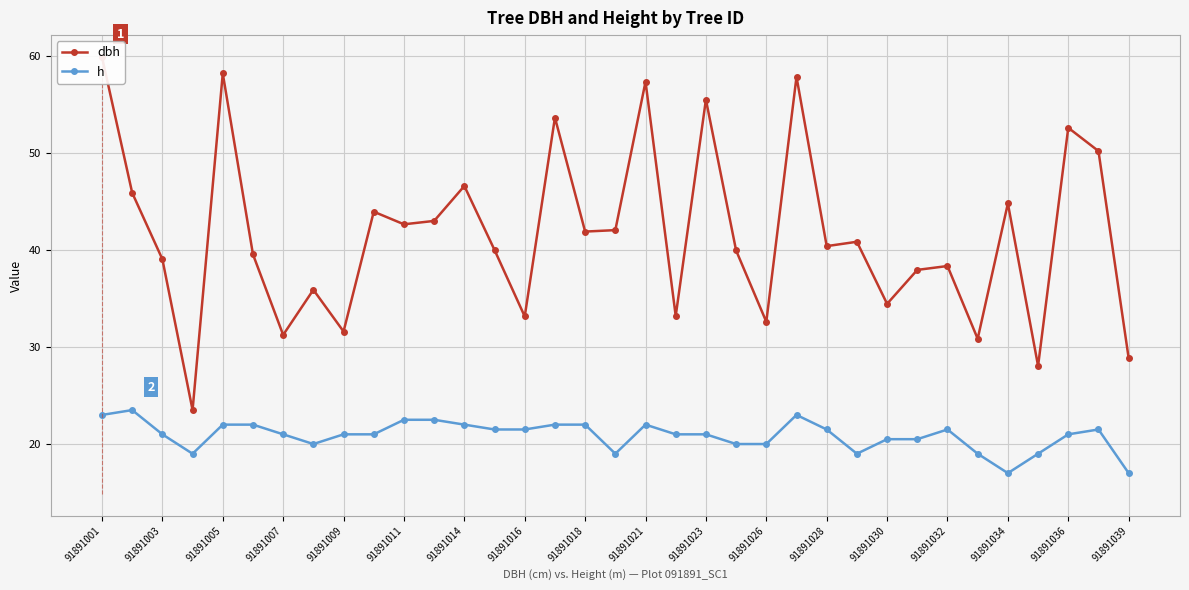

The dbh series shows 30.9 at 29. True or false?

True